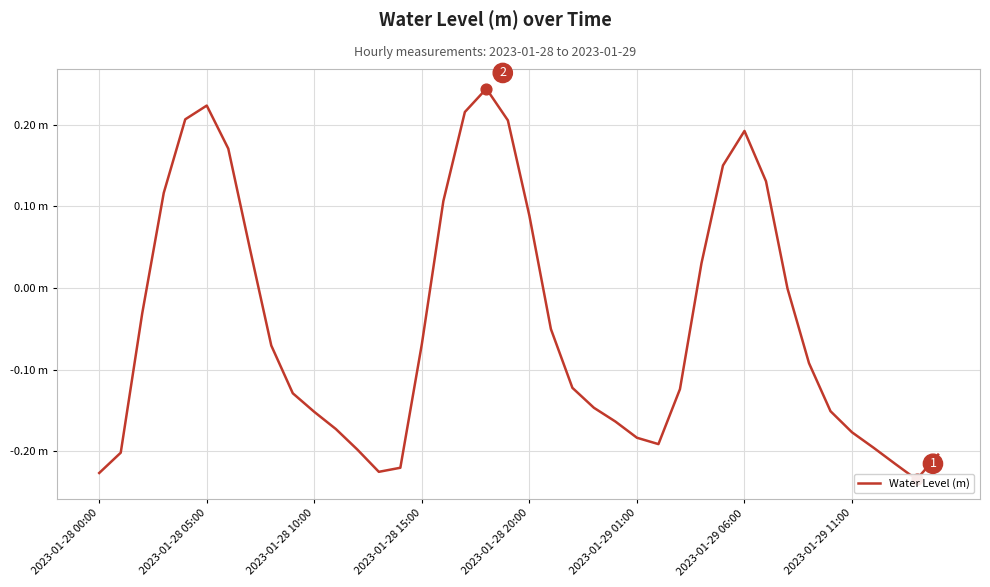

Between 26 and 37, which is larger?

26